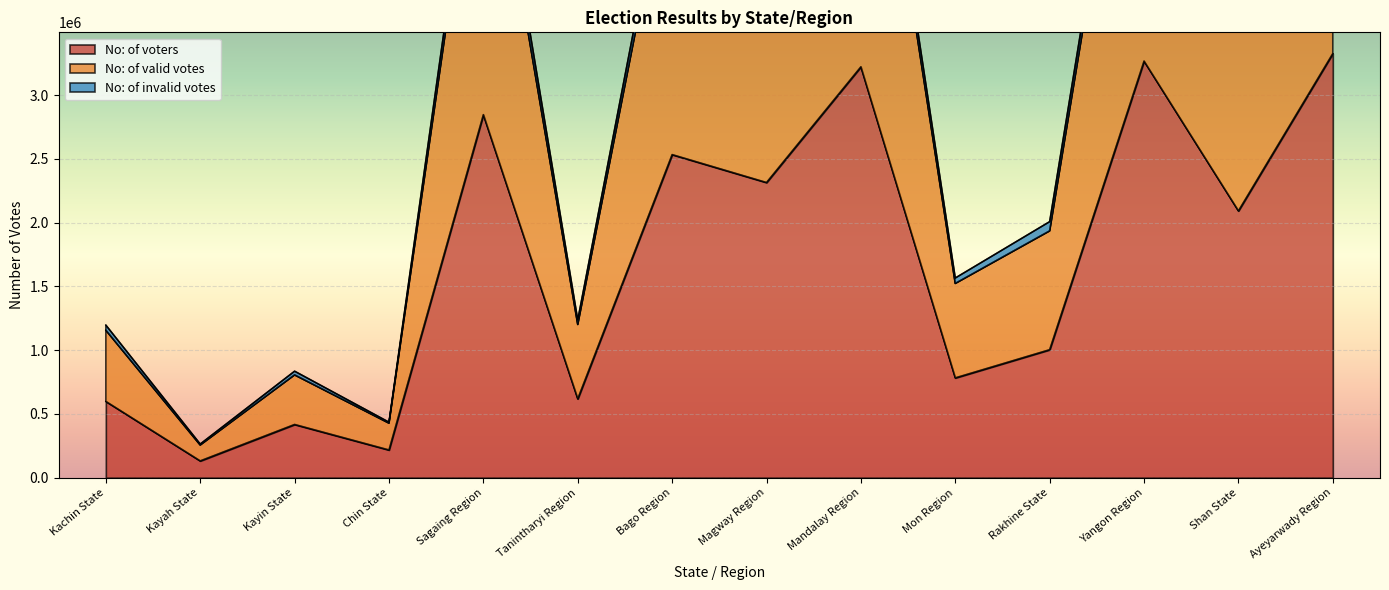

The No: of voters series shows 1692936 at Bago Region. True or false?

False